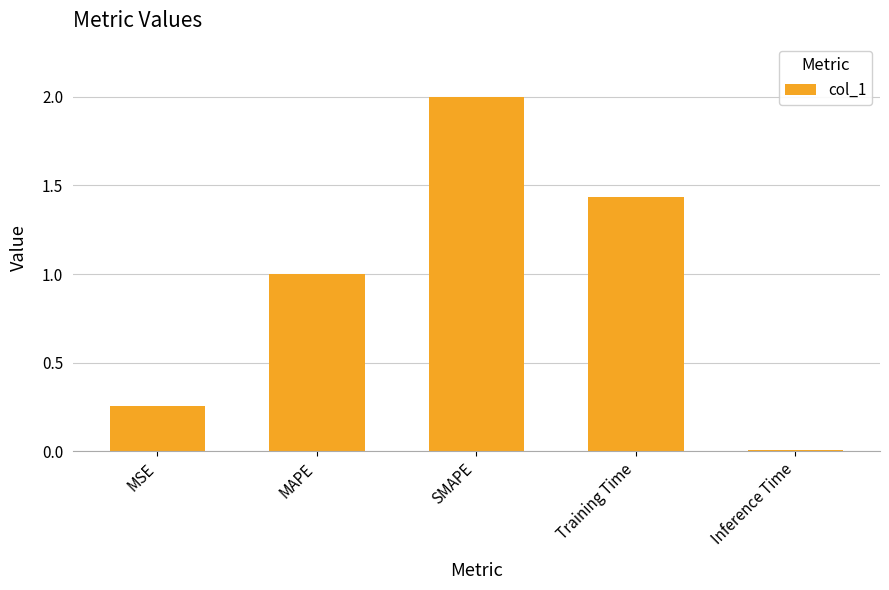

Where does the data first go above 1?

MAPE